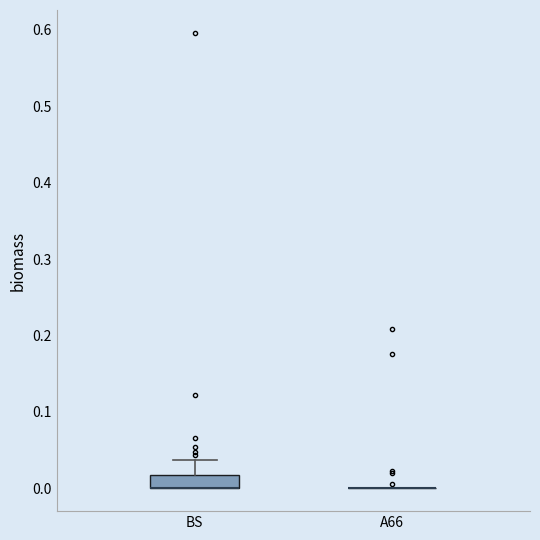

Reading left to right, read every box against the y-axis: the position of its median line, the range the box covers, and the ends of its whiskers. The values are not printed on the chart, so give them approximately, as read against the axis.

BS: median 0.00 (drawn on the box's lower edge), box 0.00 to 0.02, whiskers 0.00 to 0.04
A66: box collapsed to a line at 0.00, whiskers 0.00 to 0.00